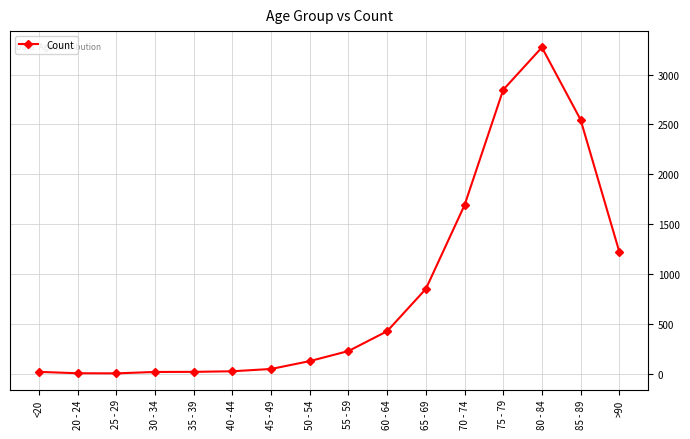

What is the sum of all values?

13343